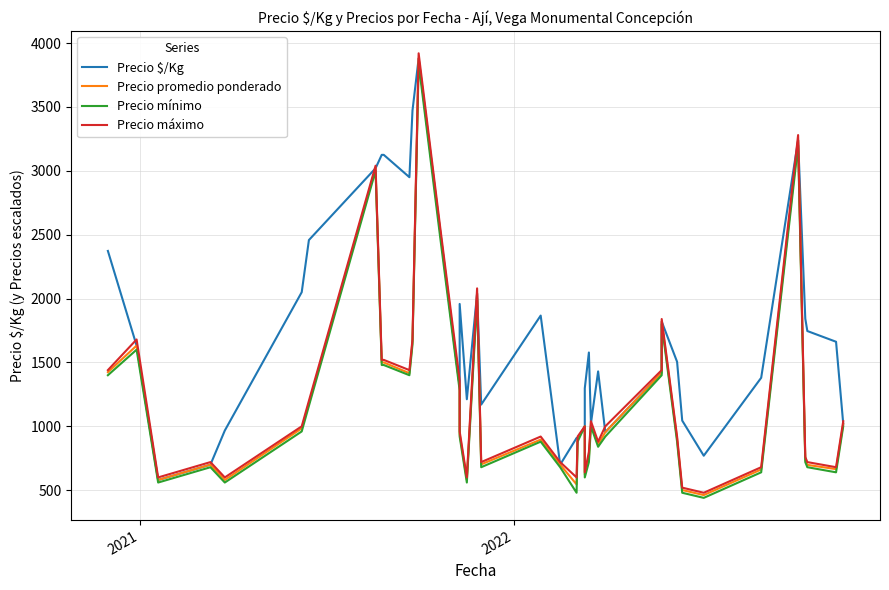

How many intersections are there between Precio $/Kg and Precio promedio ponderado?

2